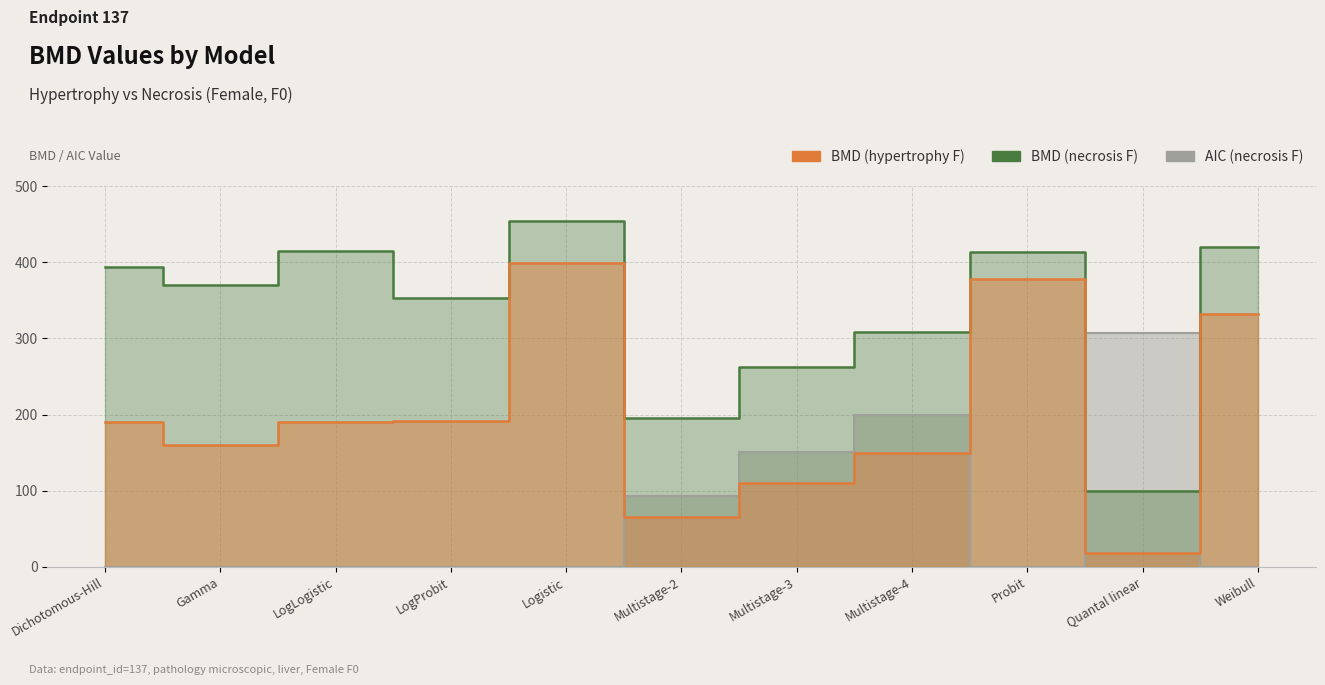

Read the BMD (necrosis F) value at Multistage-4.

308.1